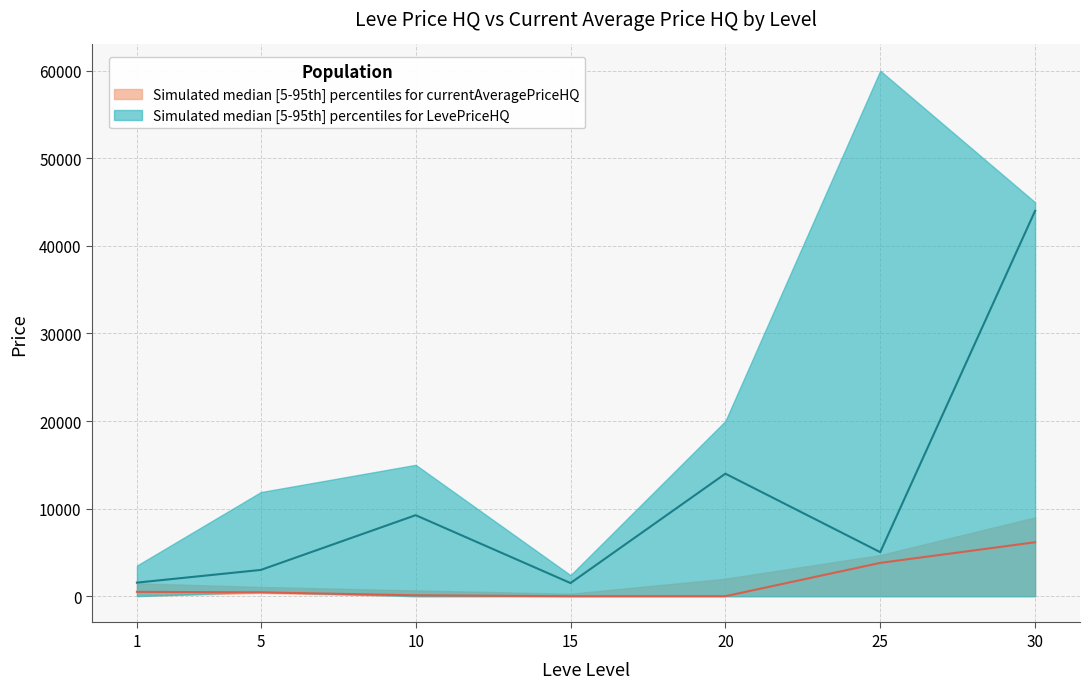

What is the value of the currentAveragePriceHQ_median point at the 1st from the left?

500.0